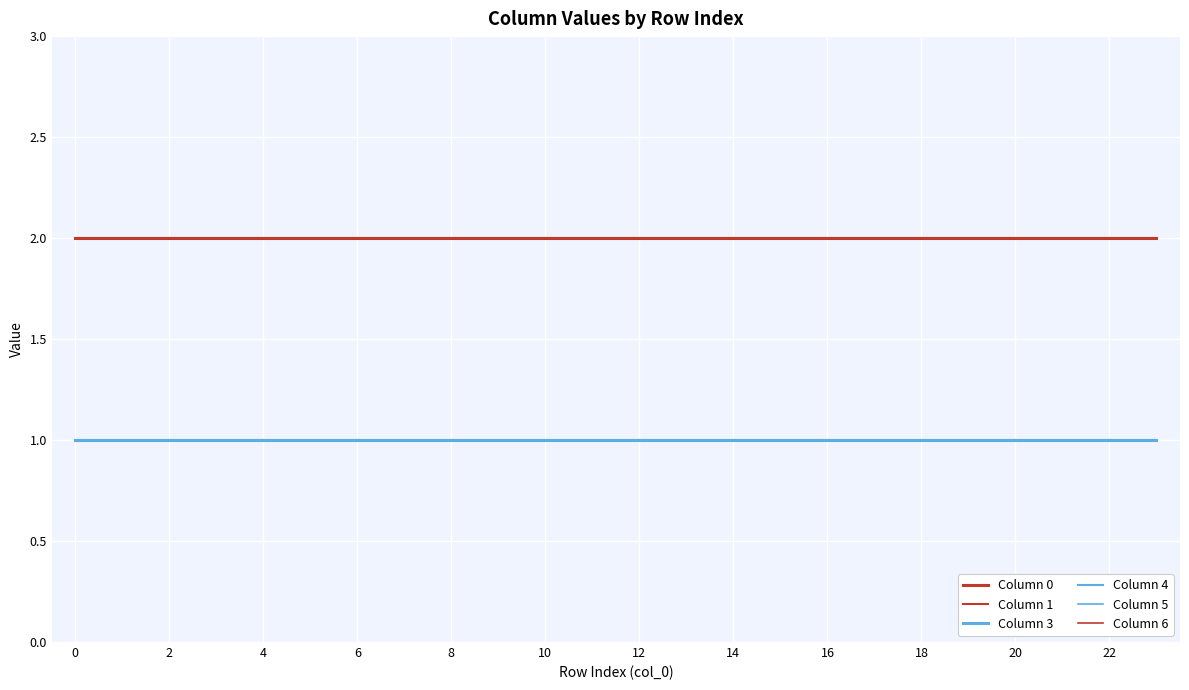

Is this an area chart (filled region under the line)?

No